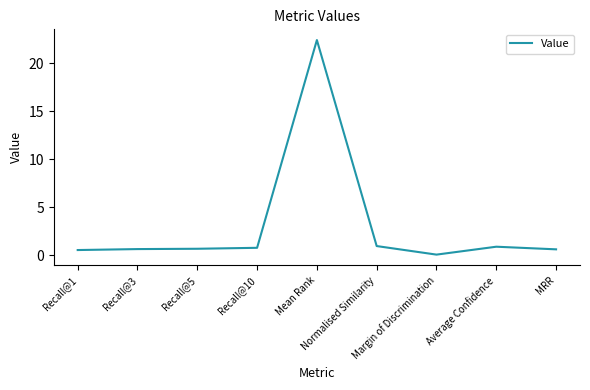

What is the maximum value shown in the chart?

22.4